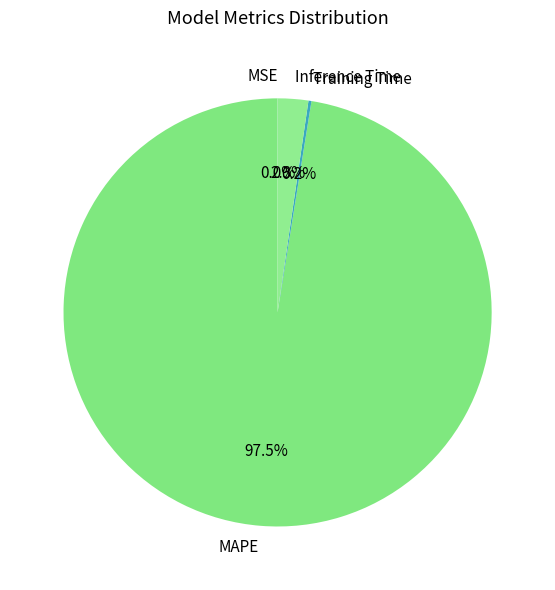

Which slice represents more than half of the pie?

MAPE